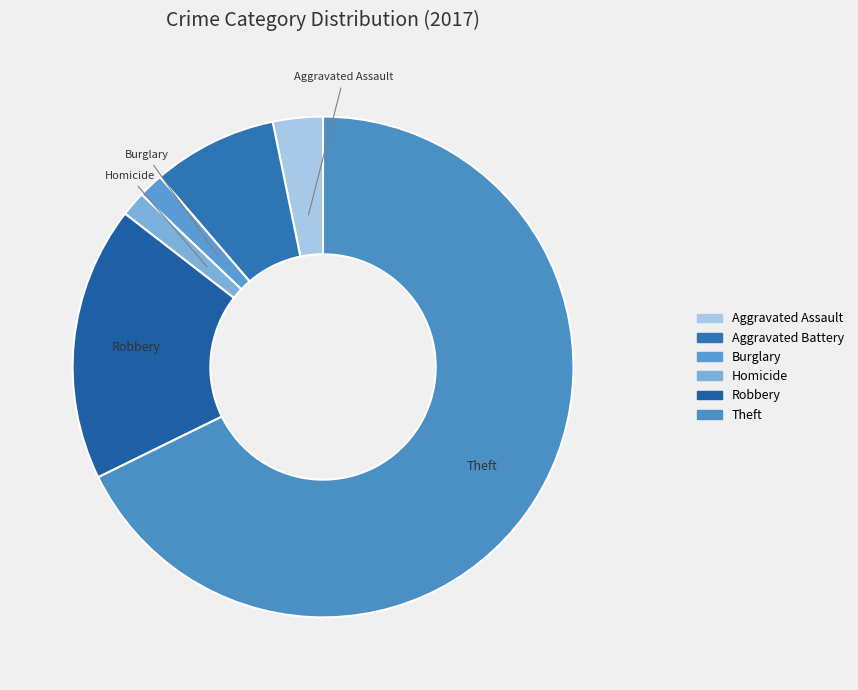

Count the number of slices in the pie.

6